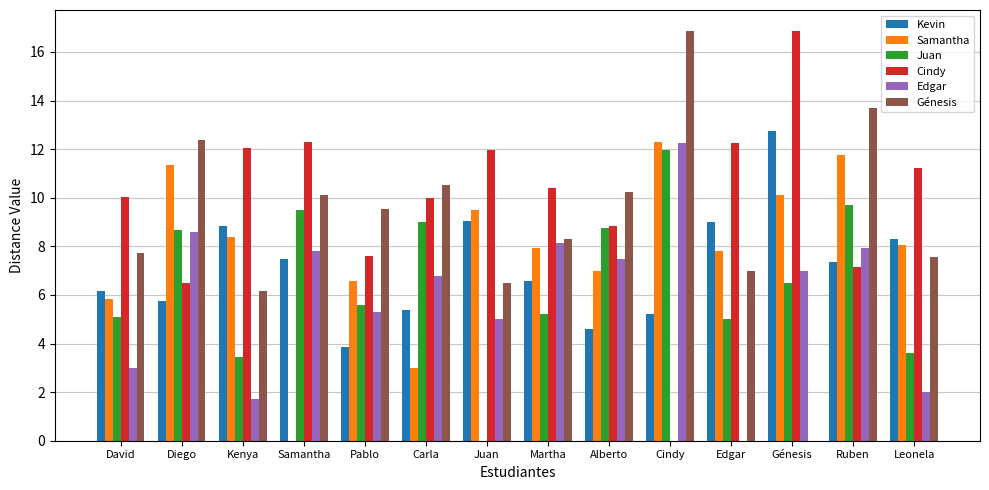

Is it true that Edgar equals 3.6 at Samantha?

False